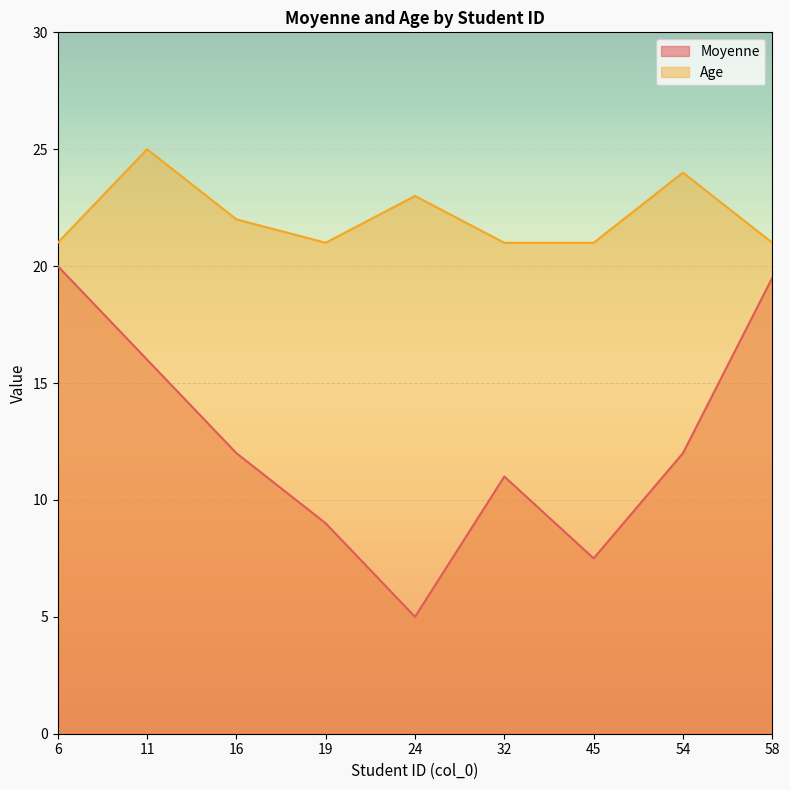

At 6, list the series in order from largest to smallest.

Age, Moyenne